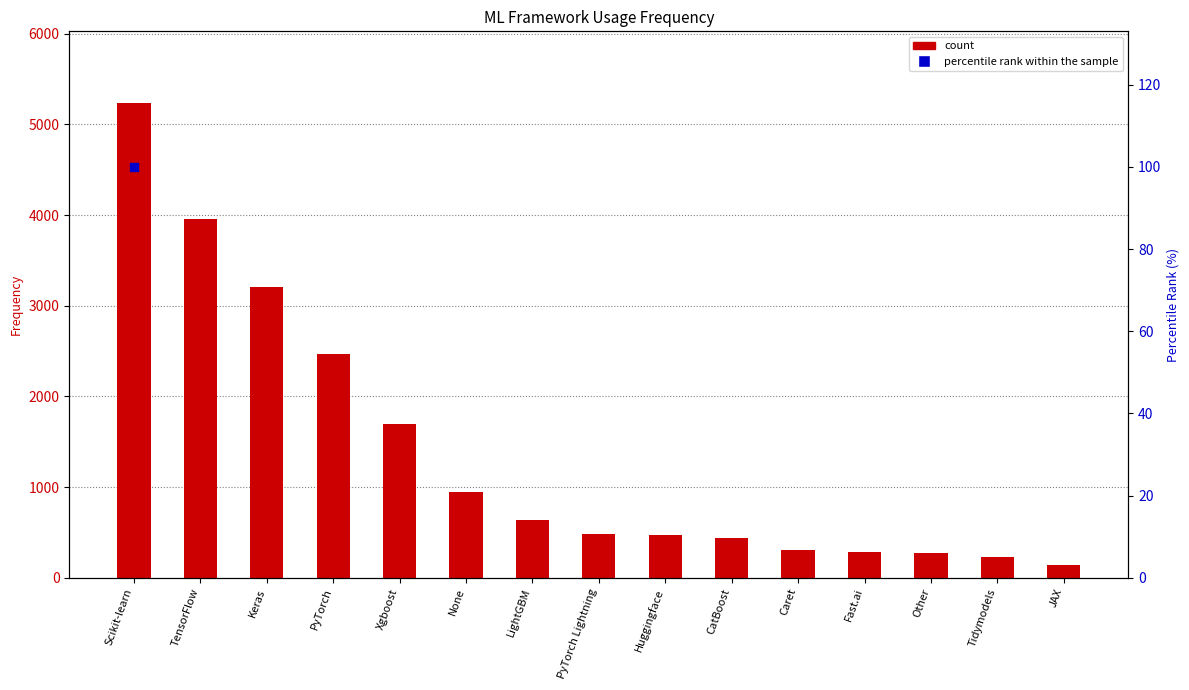

Which series has the widest spread of Y values?

count